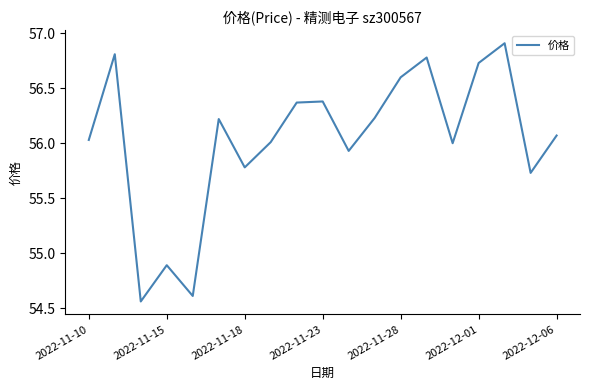

What is the maximum value shown in the chart?

56.9